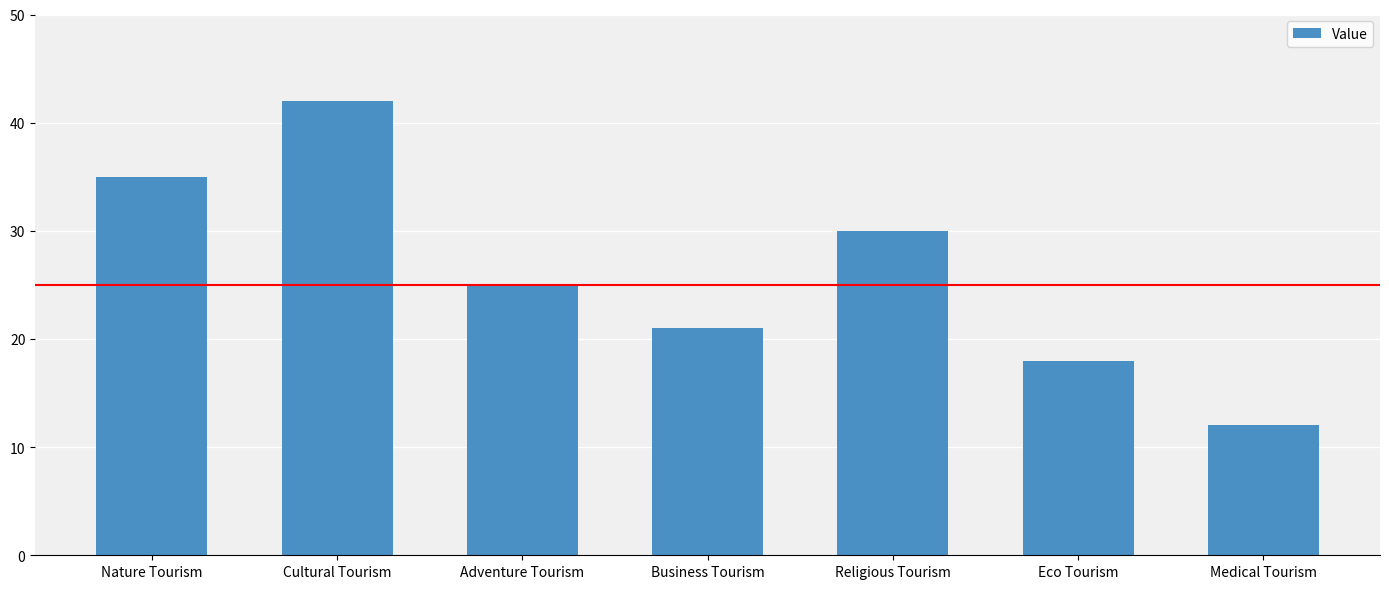

What is the smallest value displayed?

12